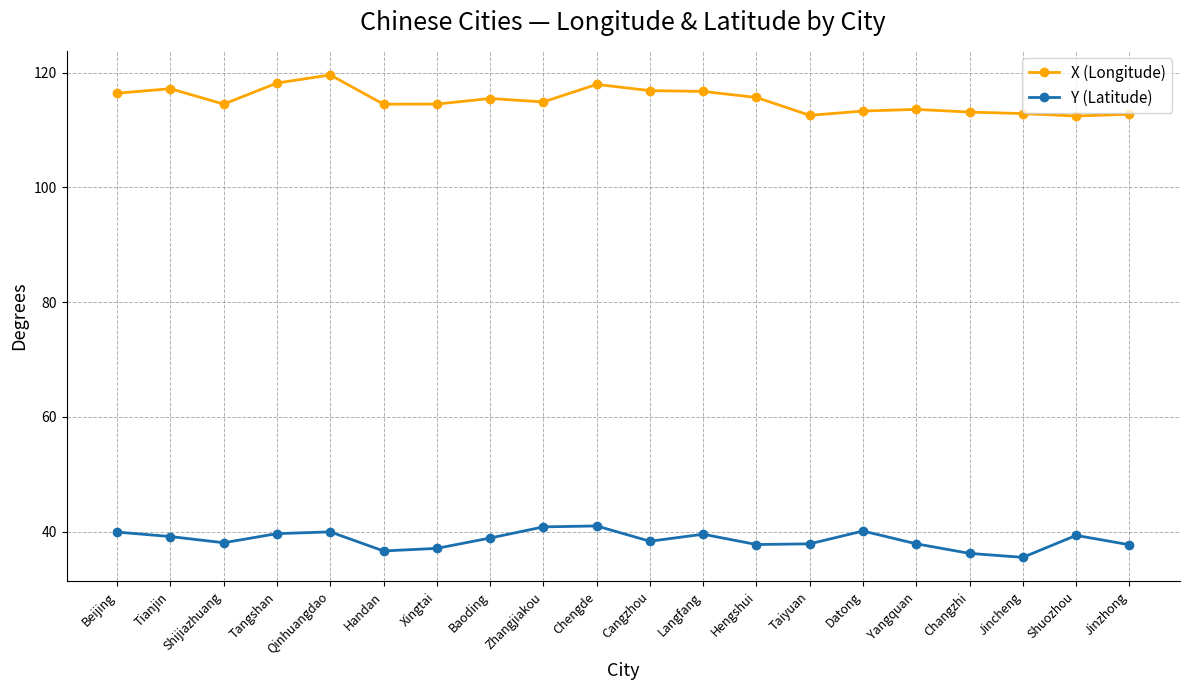

What is the lowest value of the X (Longitude) series?

112.4